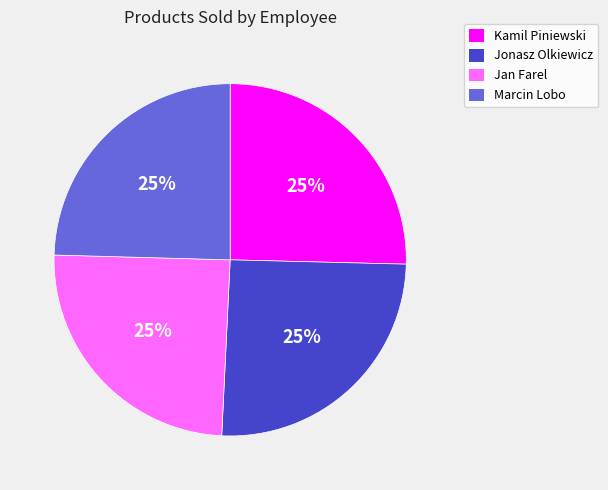

To the nearest percent, what portion does Kamil Piniewski represent?

25%